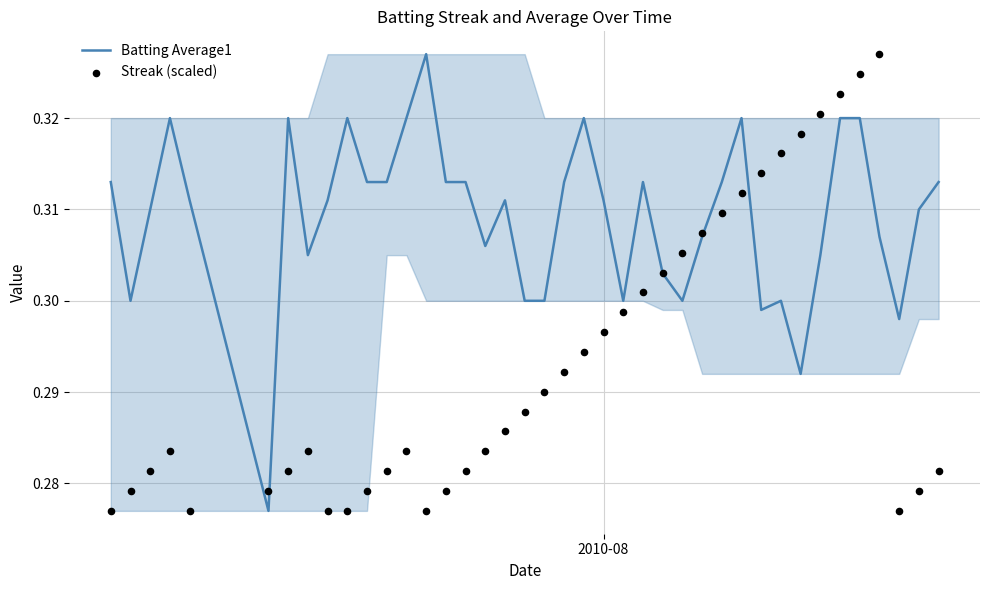

At how many categories does at least one series exceed 0?

40